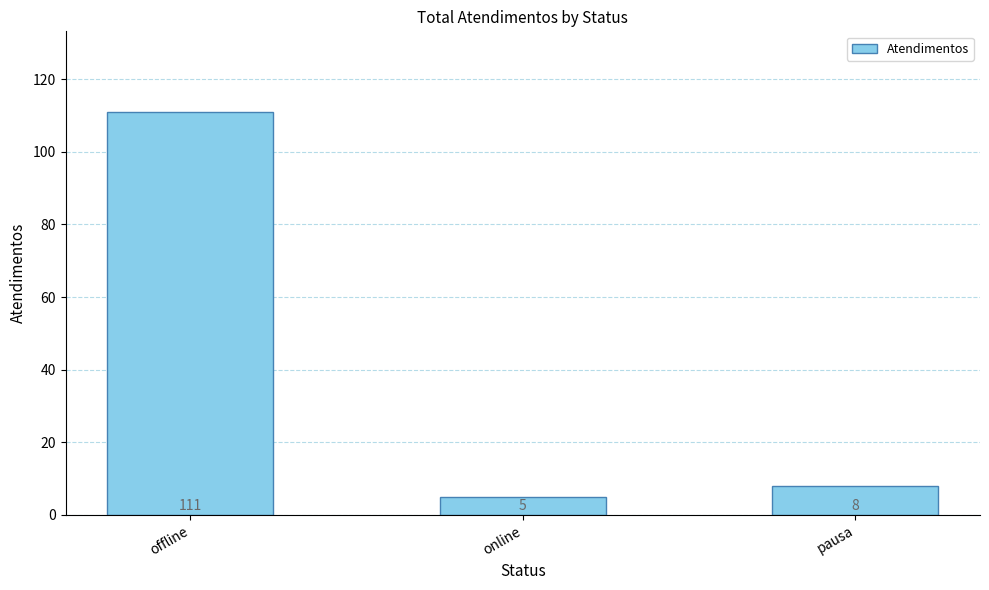

The chart shows a value of 8 at pausa. True or false?

True